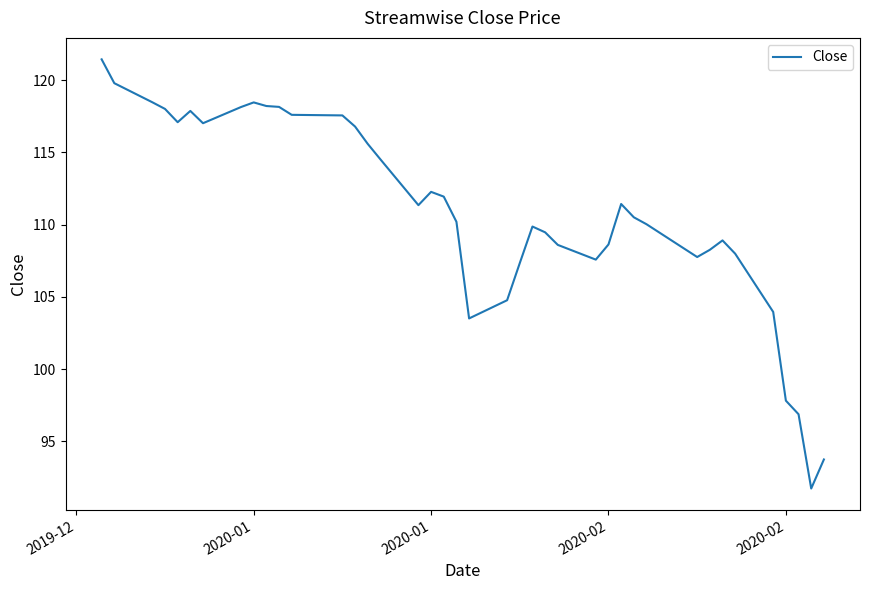

What is the greatest value displayed?

121.4